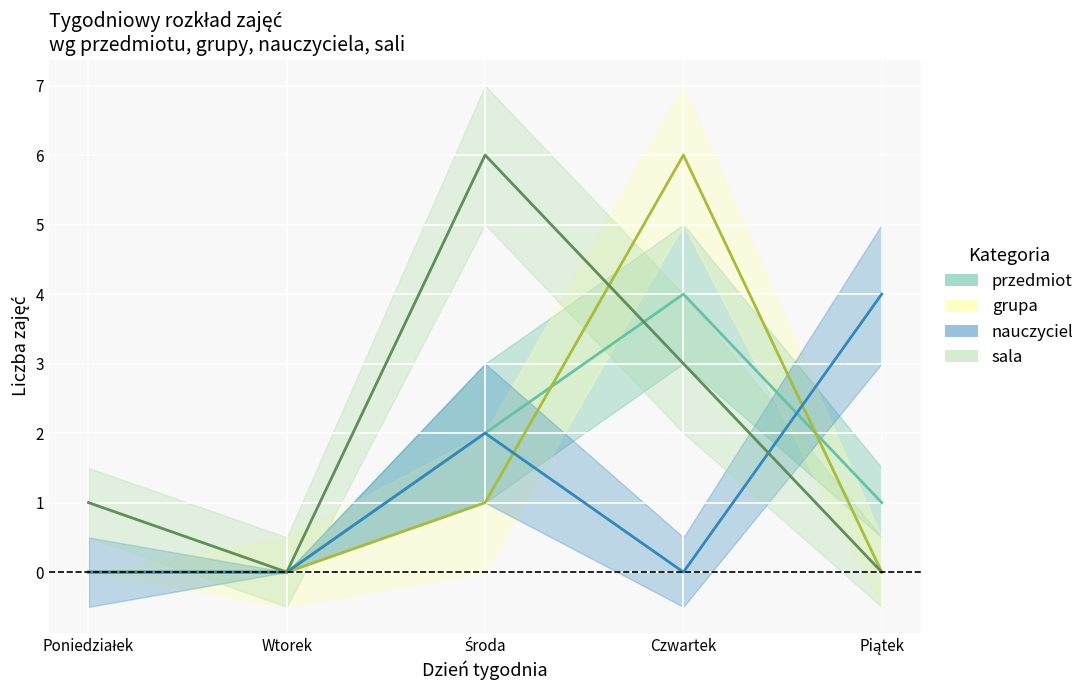

The value of przedmiot at Czwartek is 3. True or false?

False